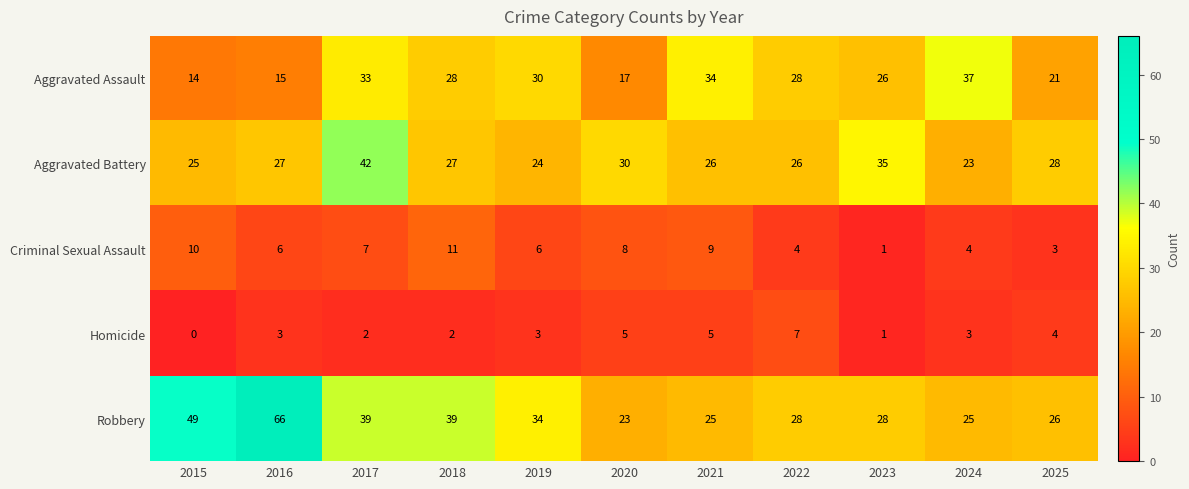

Which series has the widest spread of values?

Robbery